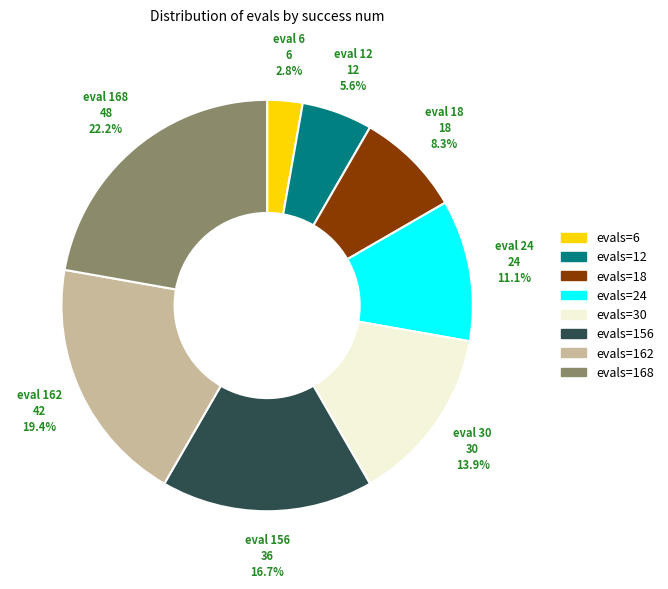

Is there any slice that represents more than half of the pie?

No